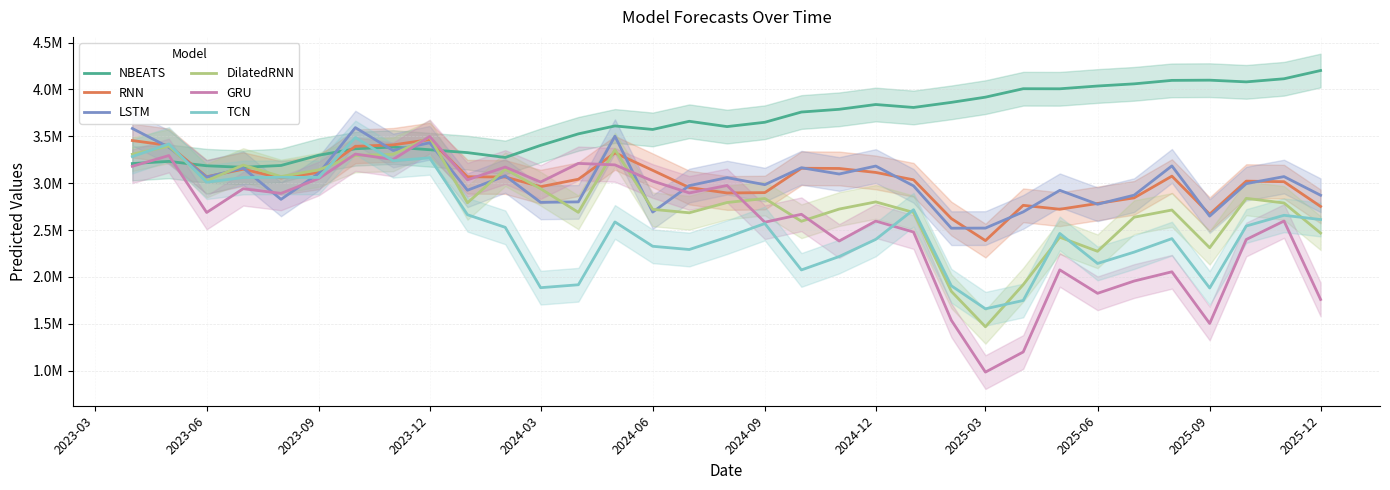

Is the value of LSTM at 20 greater than the value of TCN at 2024-03?

Yes